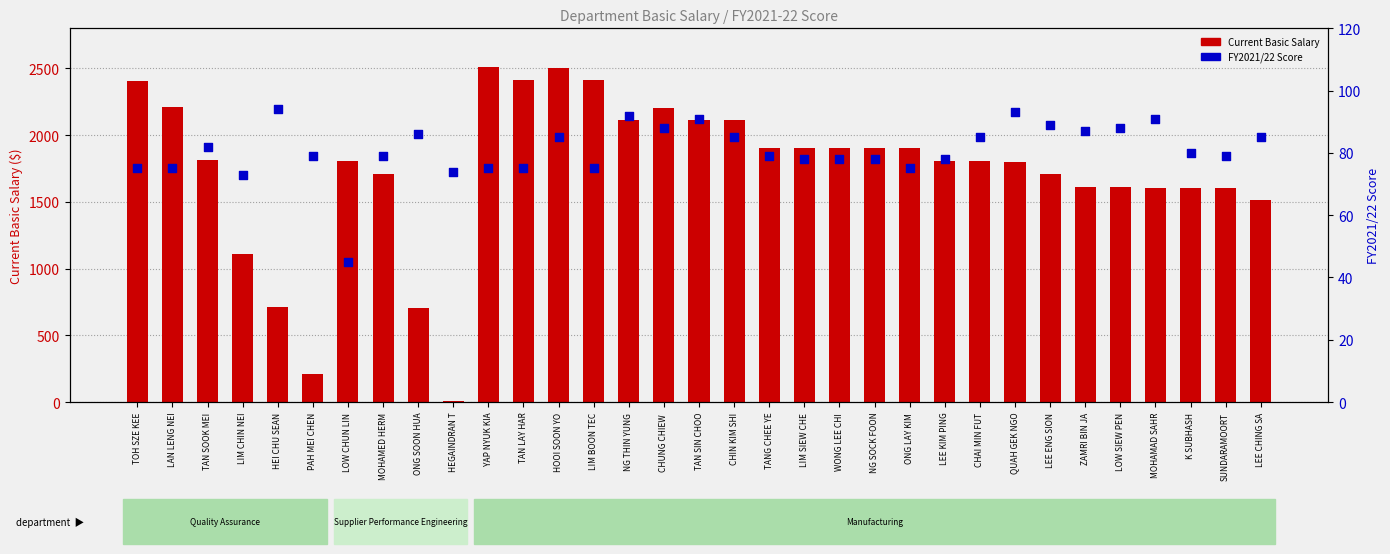

Is the value of FY2021/22 Score at TAN SOOK MEI greater than the value of Current Basic Salary at NG SOCK FOON?

No